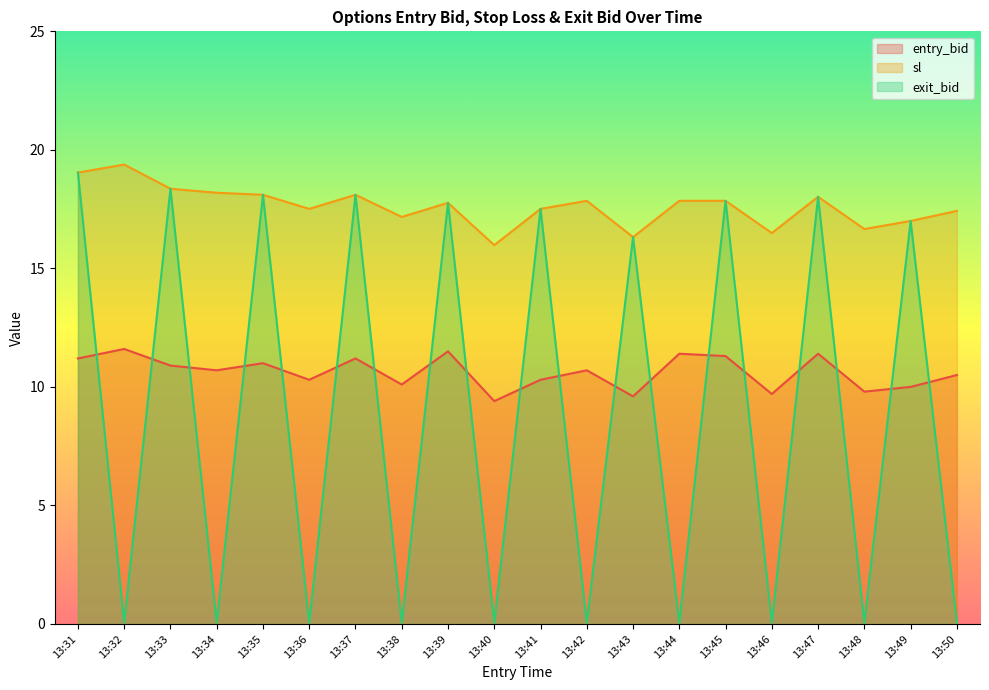

What is the value of the exit_bid point at the 15th from the left?

17.9